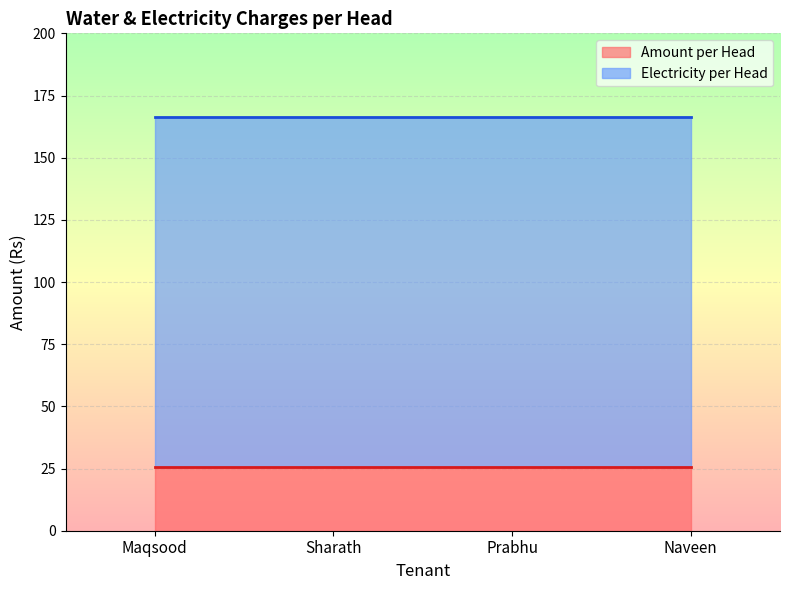

Read the Amount per Head value at Prabhu.

25.8